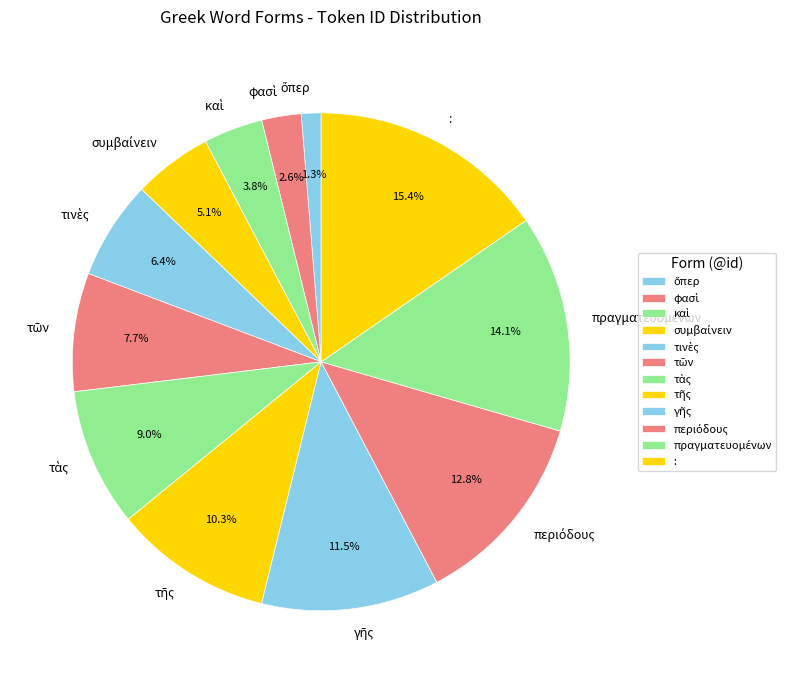

To the nearest percent, what is the average slice percentage?

8%